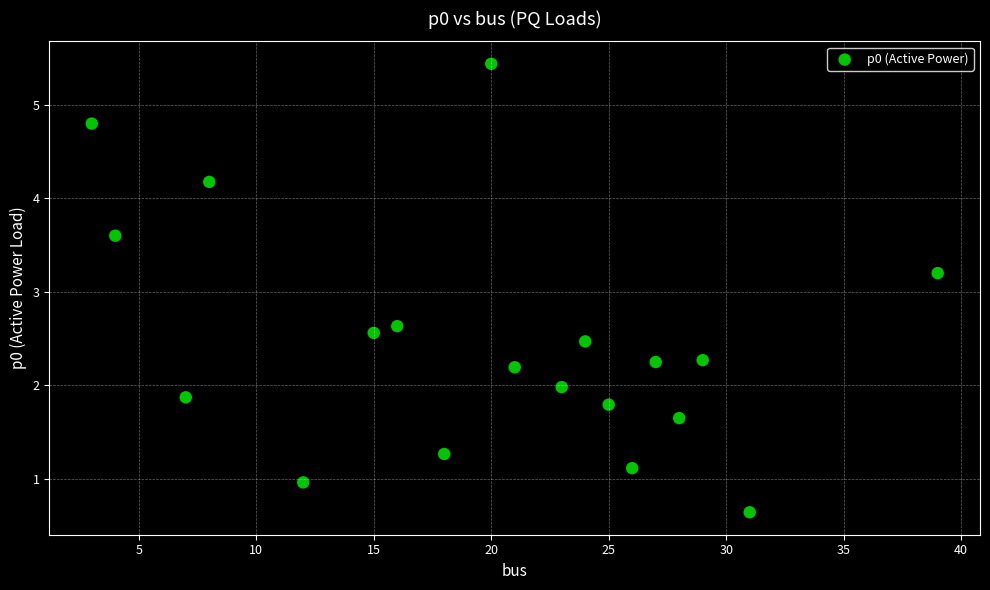

What is the range of Y values (max minus min)?

4.8